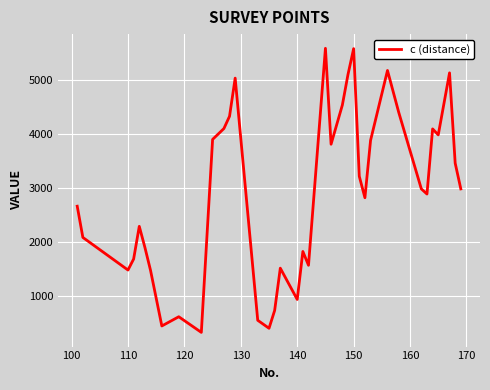

What is the greatest value displayed?

5576.9